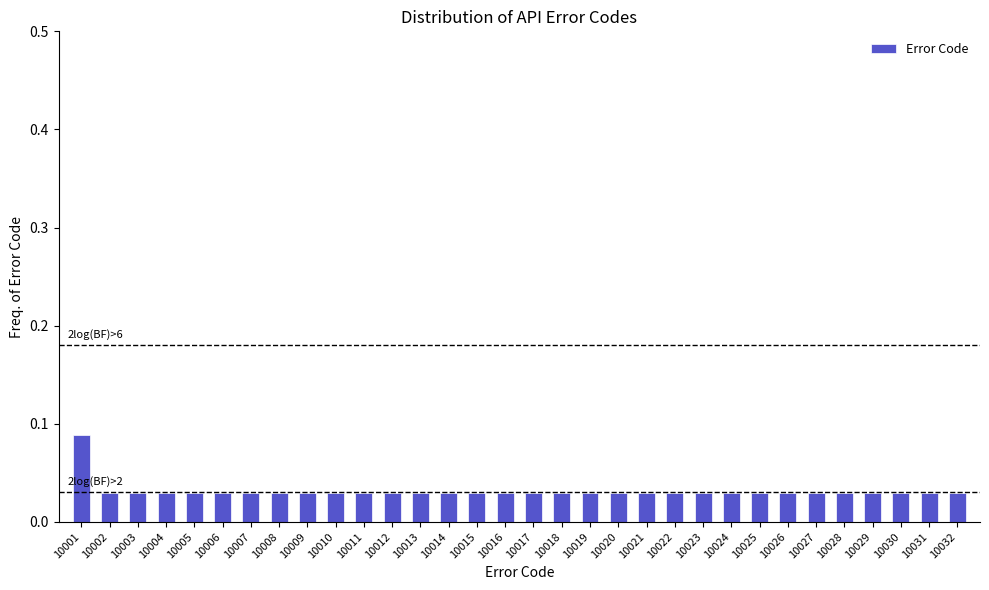

Which label corresponds to the largest value in the chart?

10001